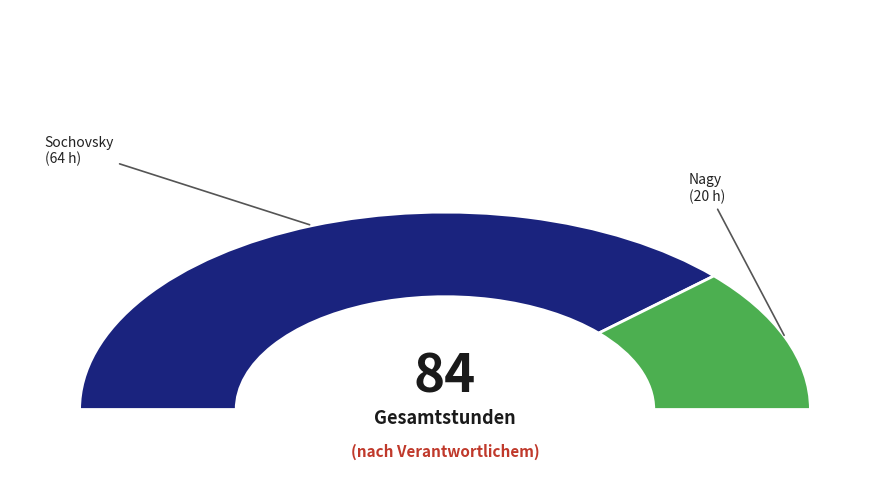

Does Sochovsky account for over 50% of the chart?

Yes